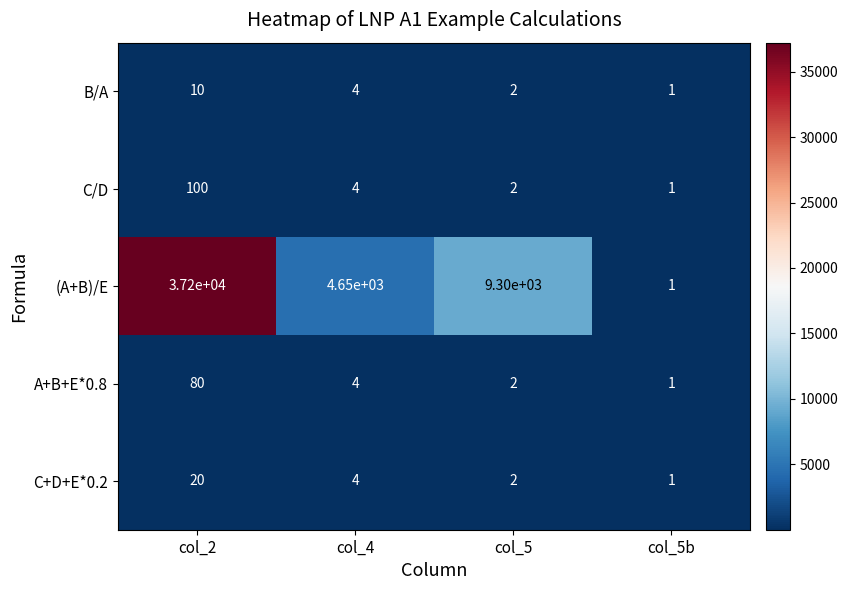

Is it true that (A+B)/E equals 18259 at col_2?

False